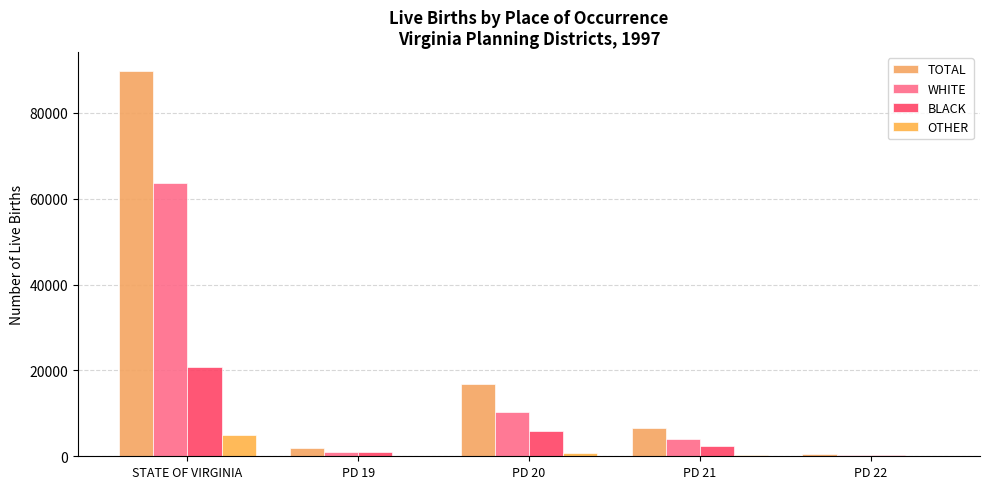

What is the highest value of the OTHER series?

5002